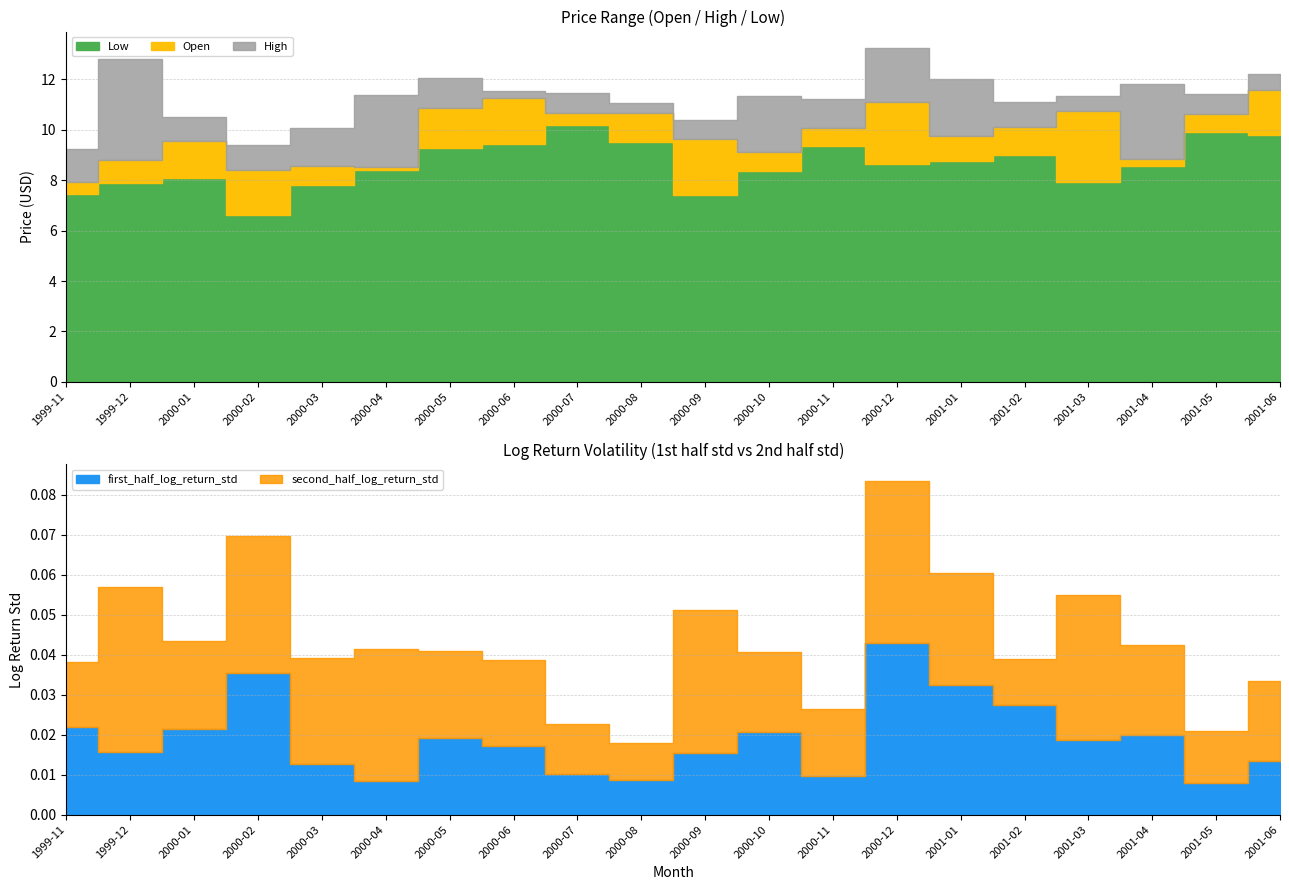

At which category is the sum across all series the highest?

2001-06